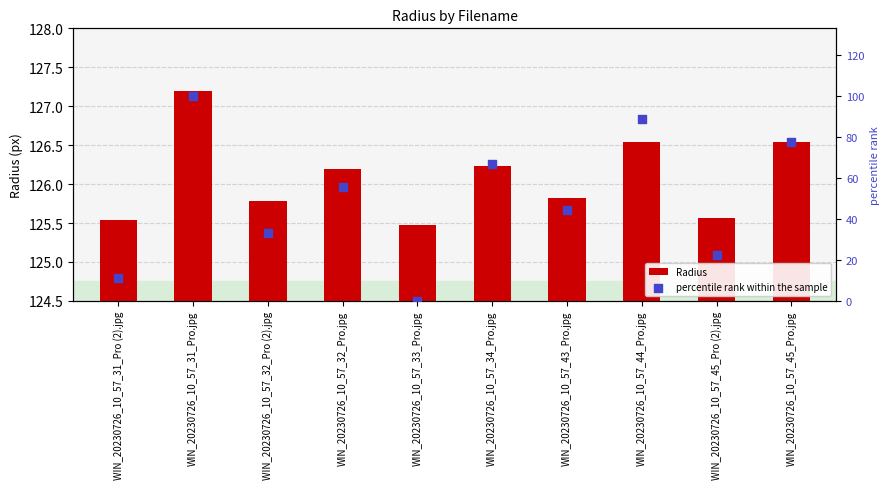

Which series contains the highest Y value?

Radius